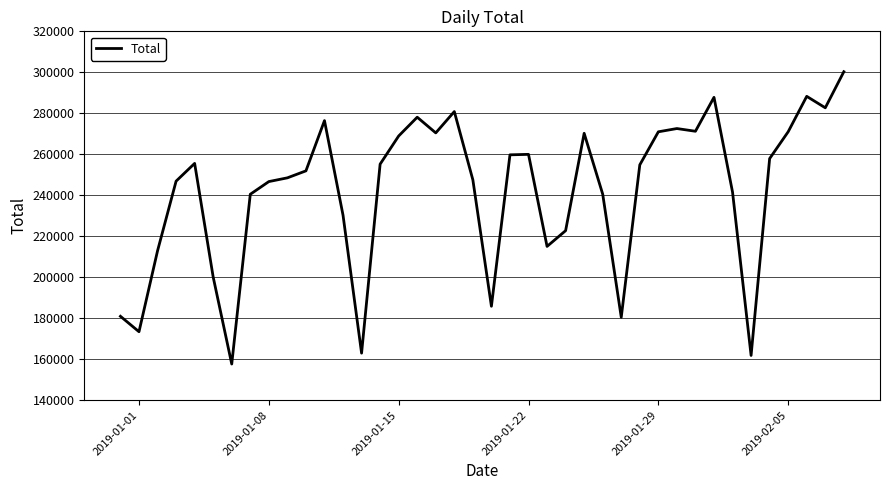

What is the maximum value shown in the chart?

300298